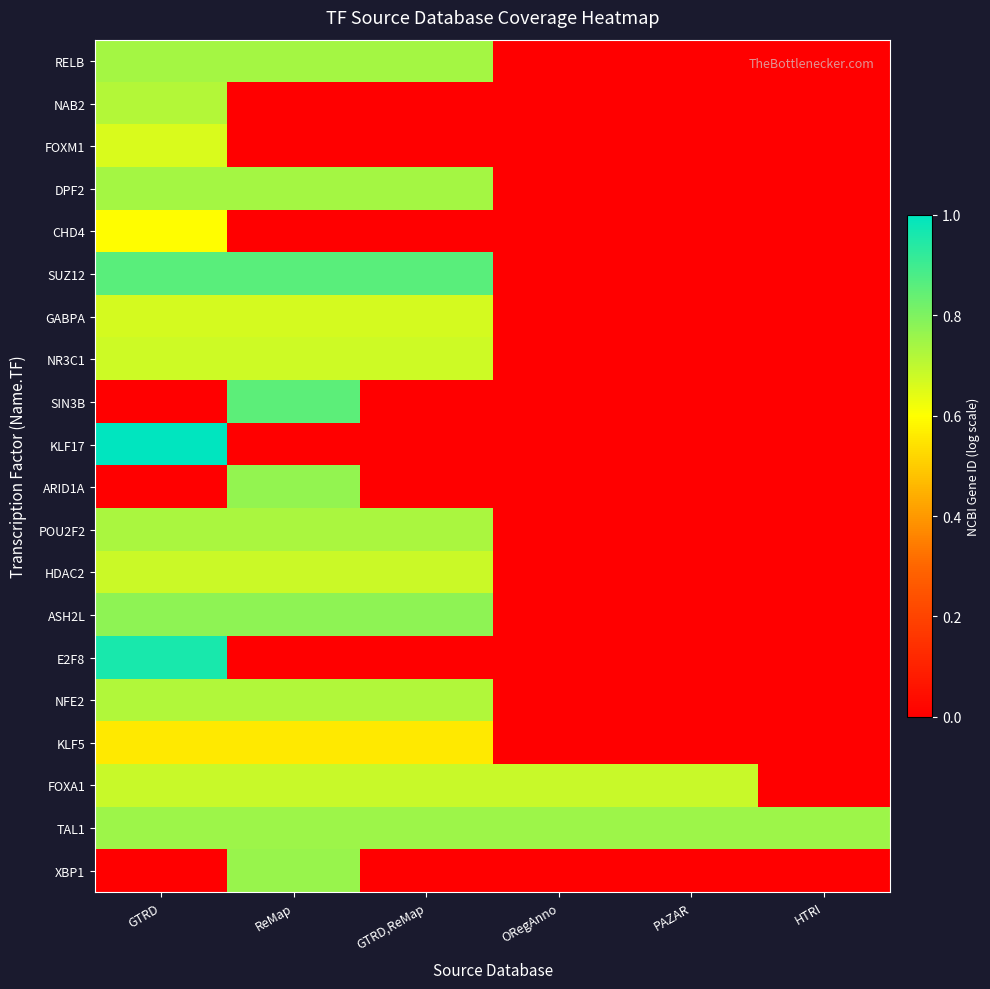

Between HTRI and ReMap, which is larger?

ReMap